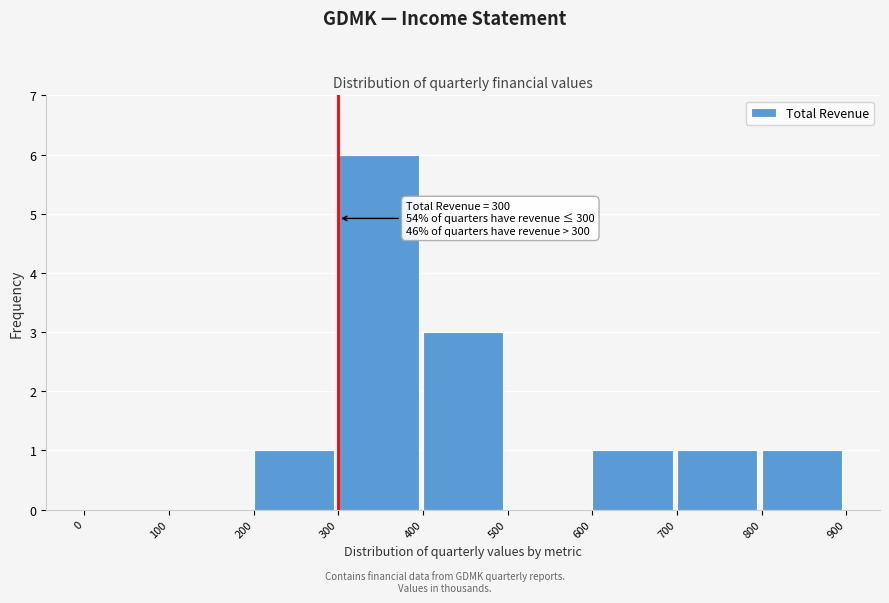

Over which range of the x-axis is the bar tallest?

300 to 400